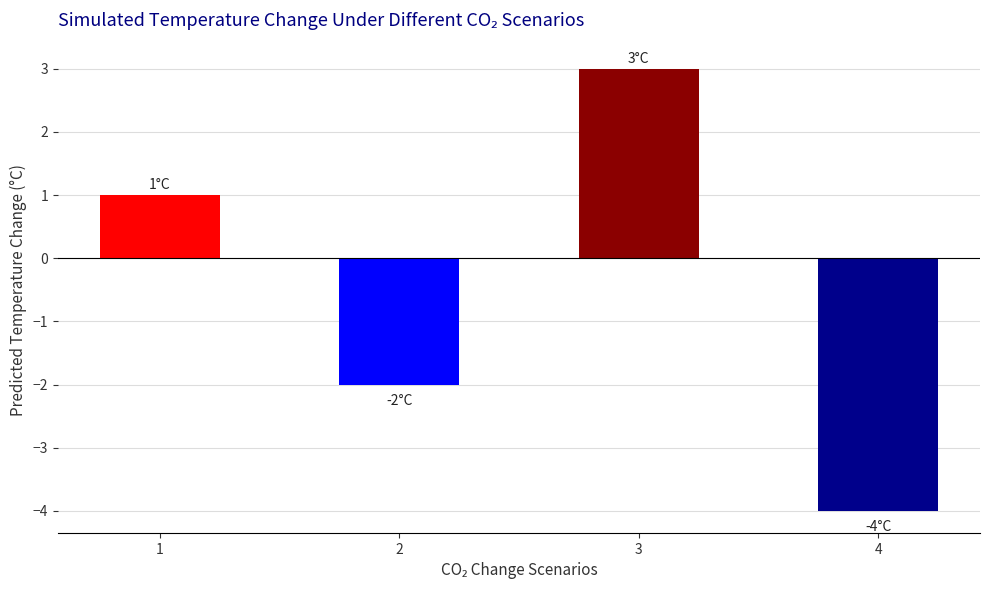

How many values are below 1?

2